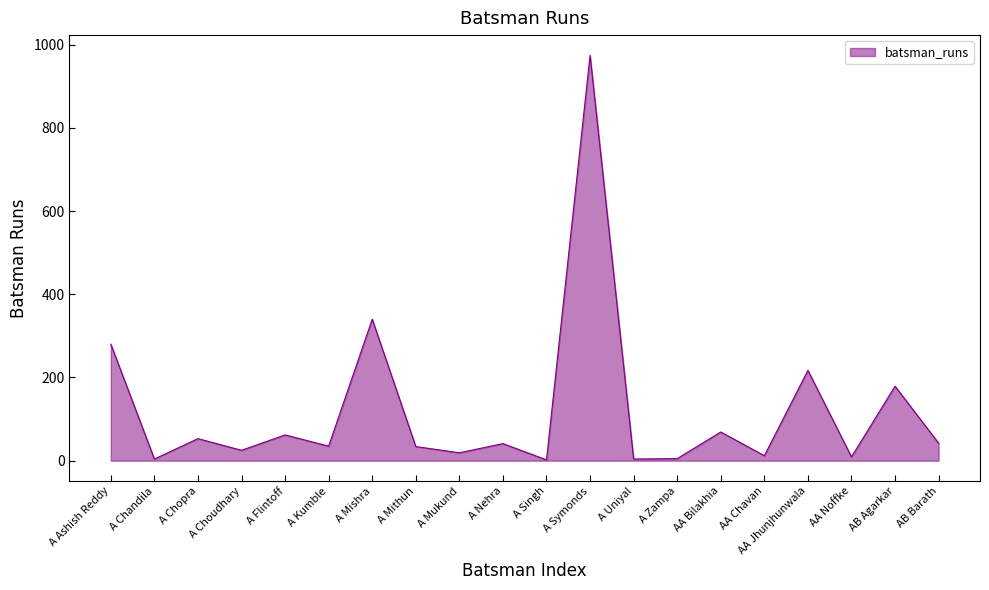

What is the smallest value displayed?

2